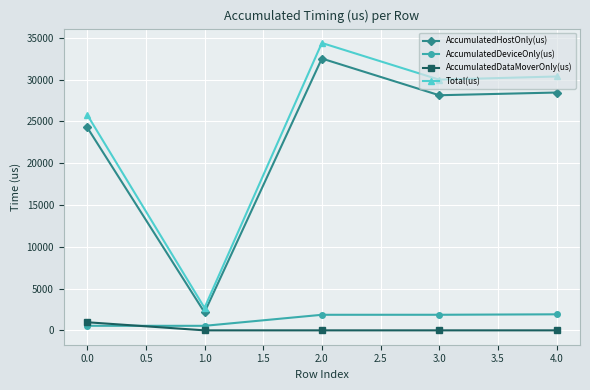

True or false: Total(us) has a value of 45479.3 at 1.0.

False